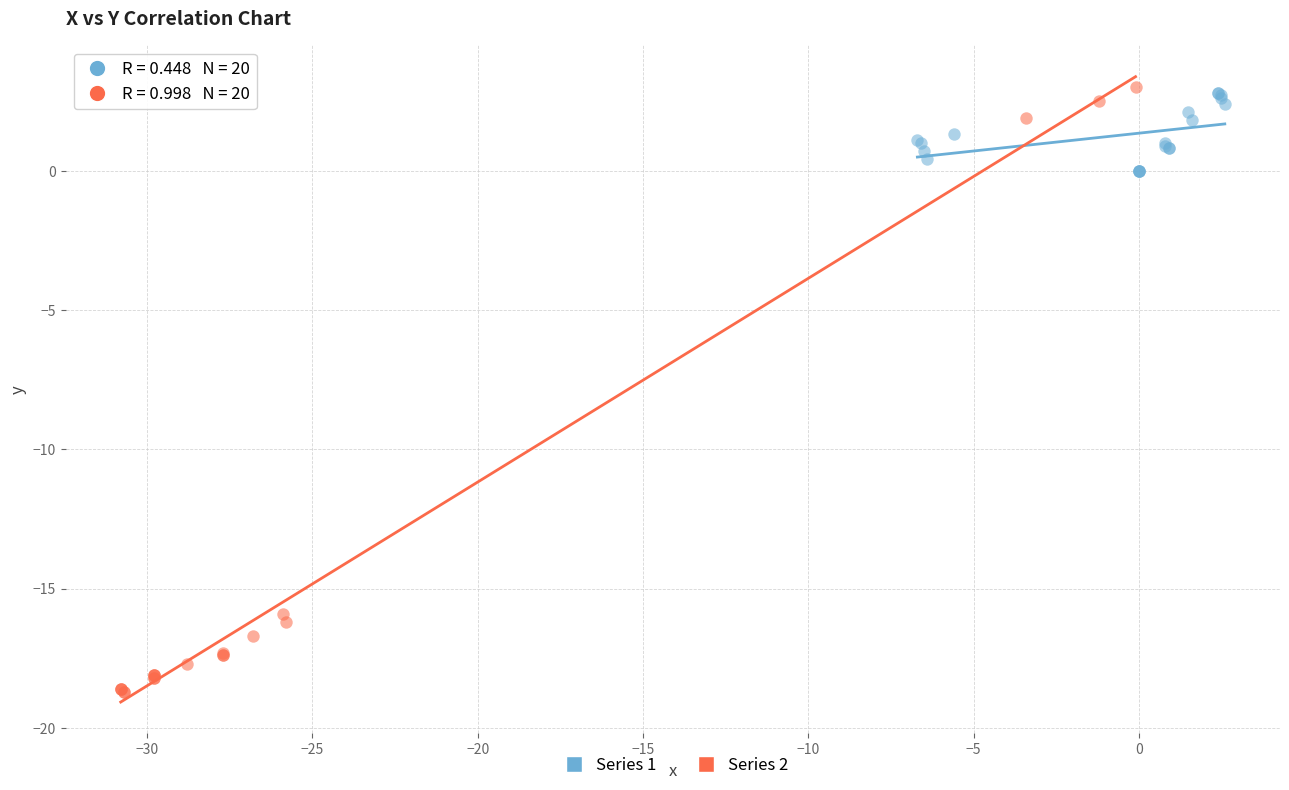

What are all the series names shown in the legend?

Series 1, Series 2